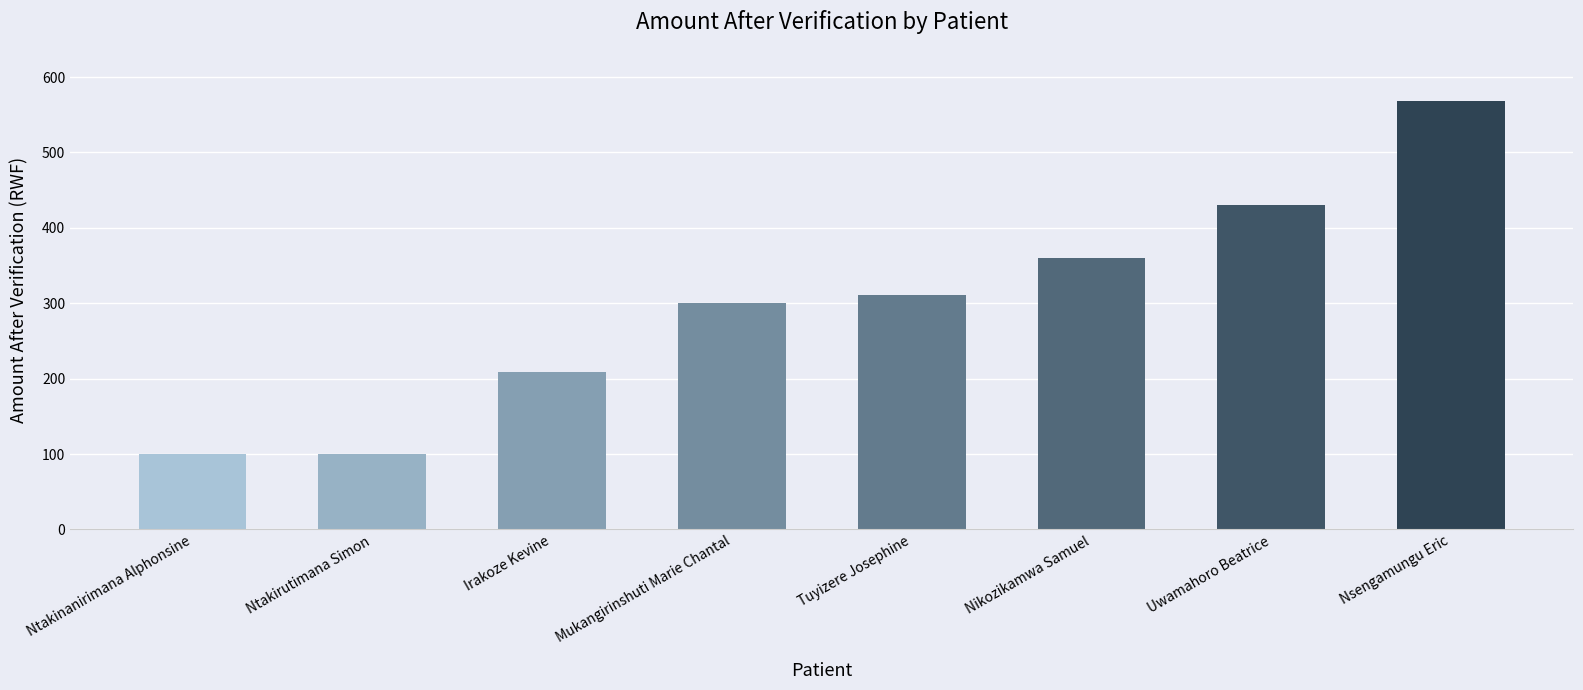

What value does the data have at Tuyizere Josephine?

310.5